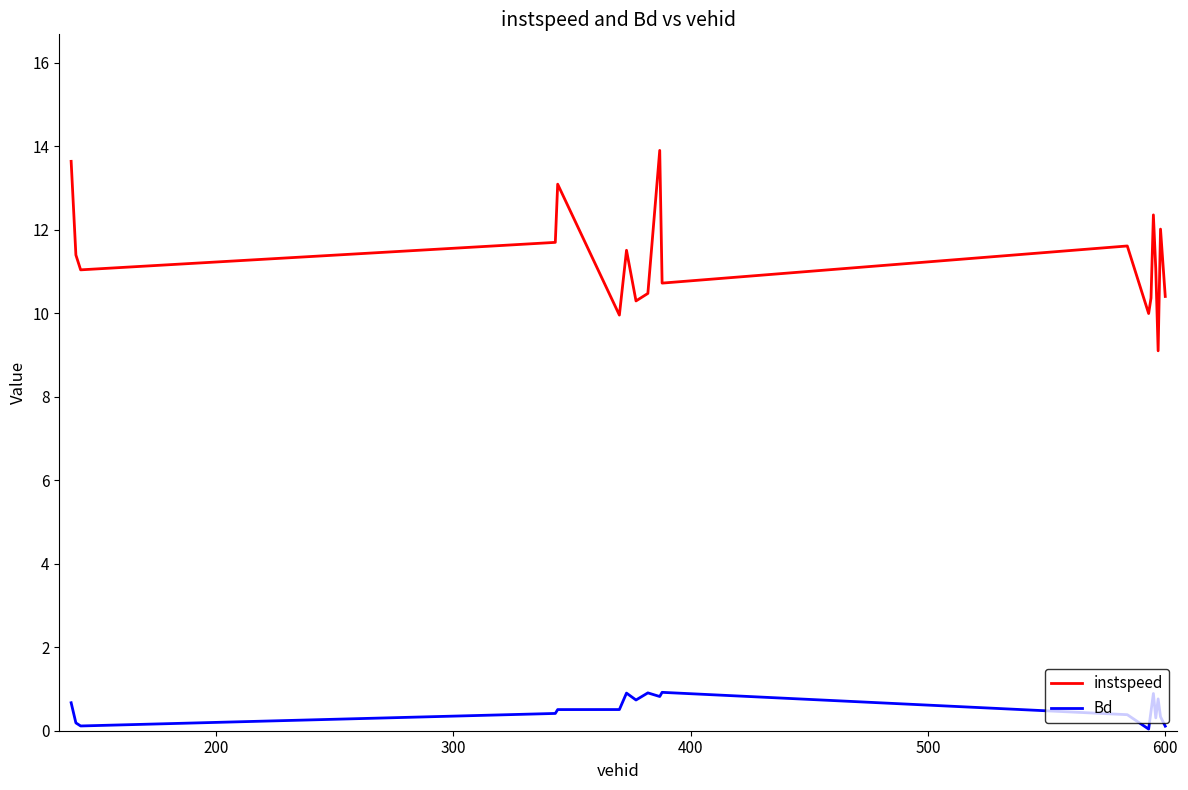

Which series has the largest range (max minus min)?

instspeed